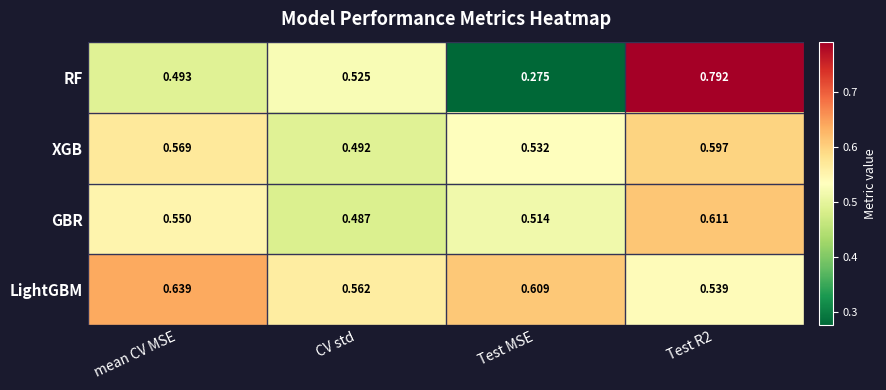

Is the value of LightGBM at CV std greater than the value of XGB at Test MSE?

Yes